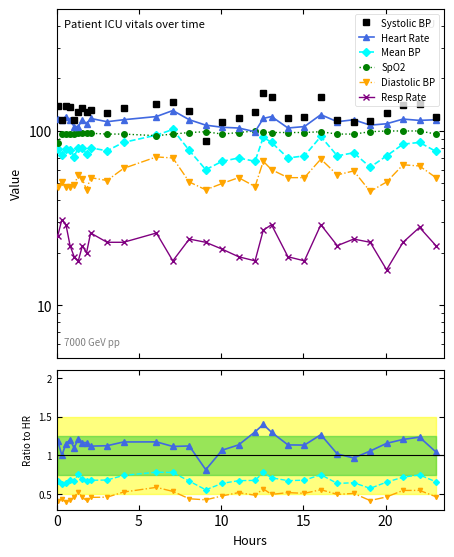

What is the minimum value for Respiratory rate?

16.0